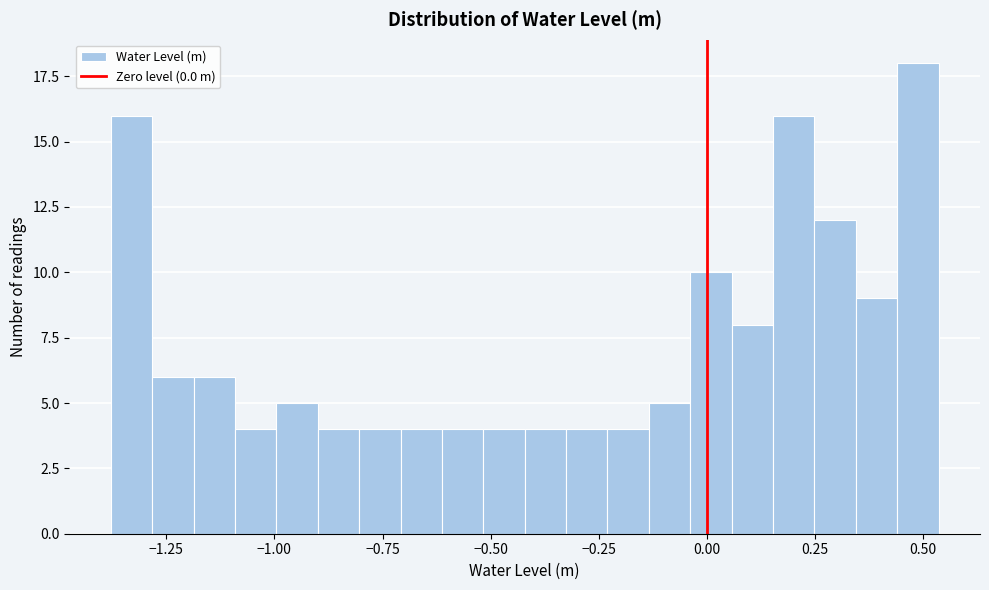

Around what value on the x-axis is the tallest bar? Give the approximate position of its centre, as read against the axis.

0.50